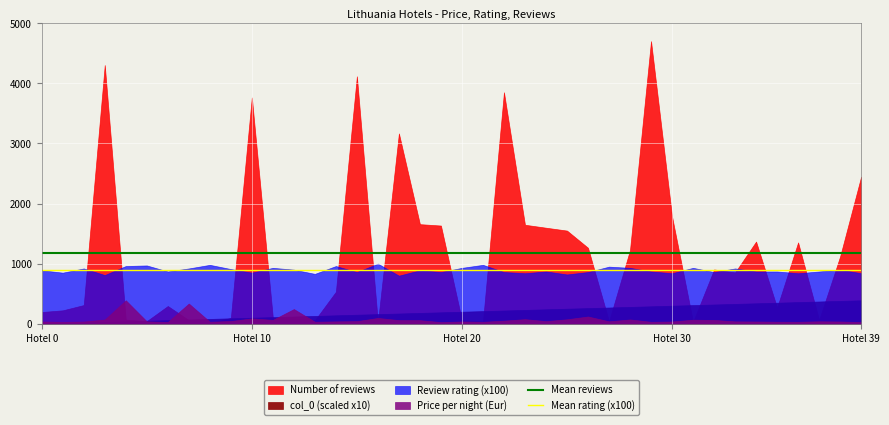

The Mean rating (x100) series shows 449.3 at 17. True or false?

False